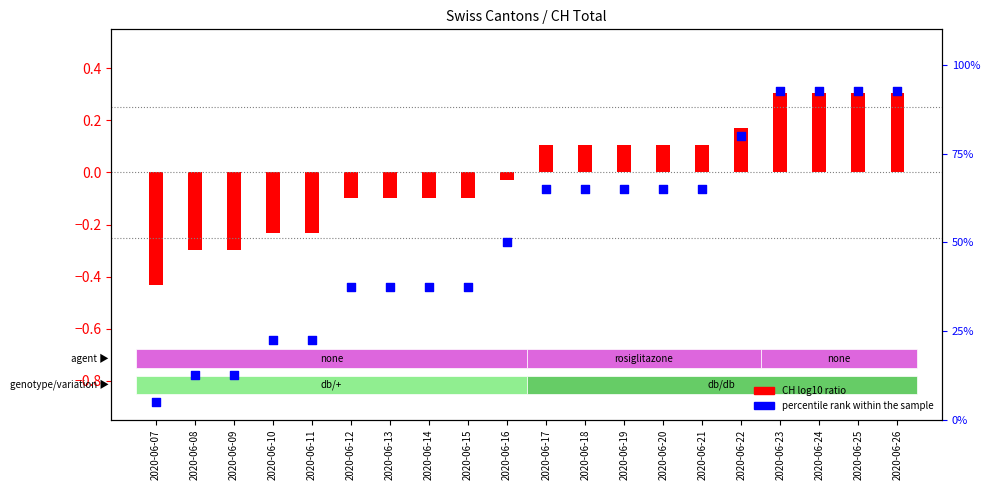

Between 2020-06-13 and 2020-06-15, which is larger?

2020-06-13